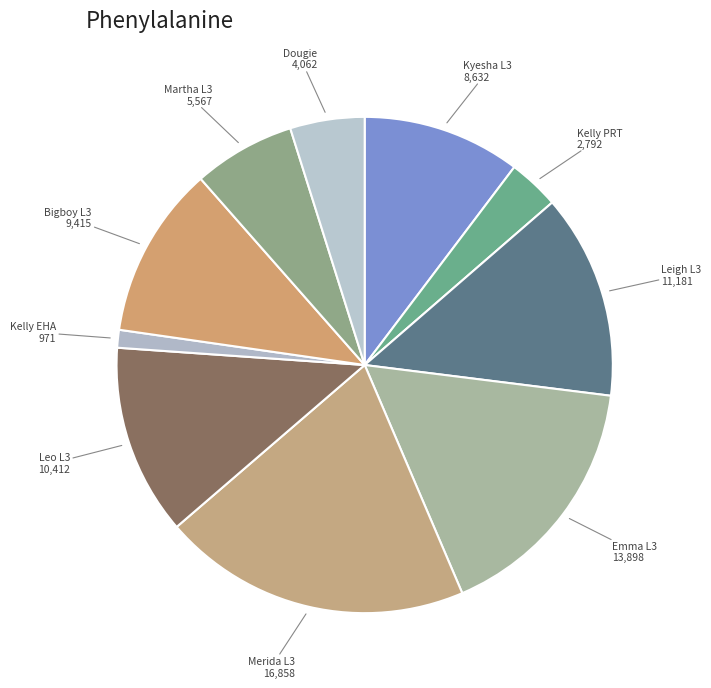

How many segments does this pie chart have?

10